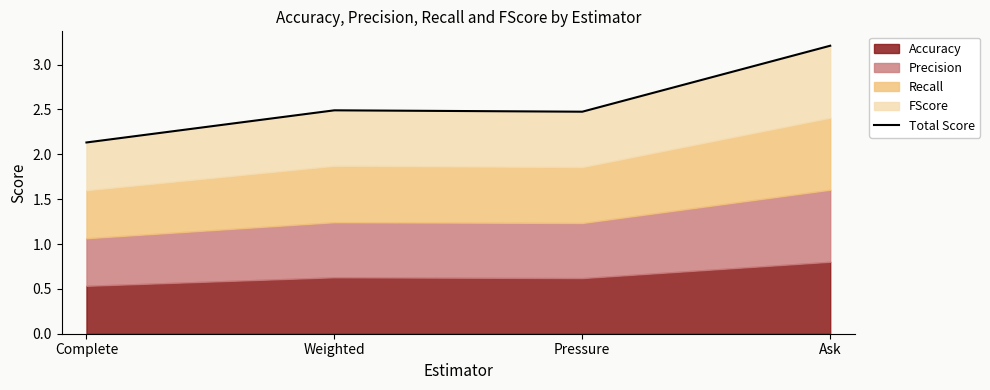

At which category does the data reach its first local peak?

Weighted